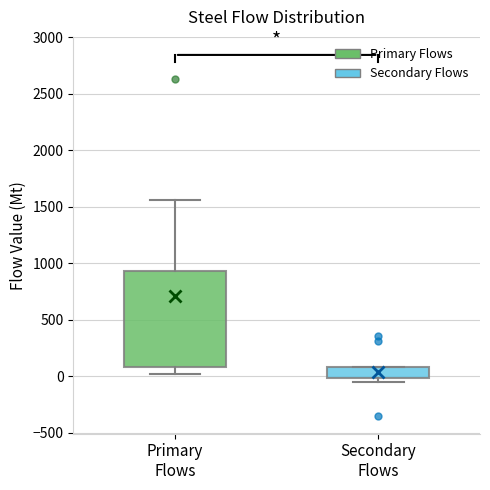

Which box is the tallest, from its lower edge to its upper edge?

Primary Flows